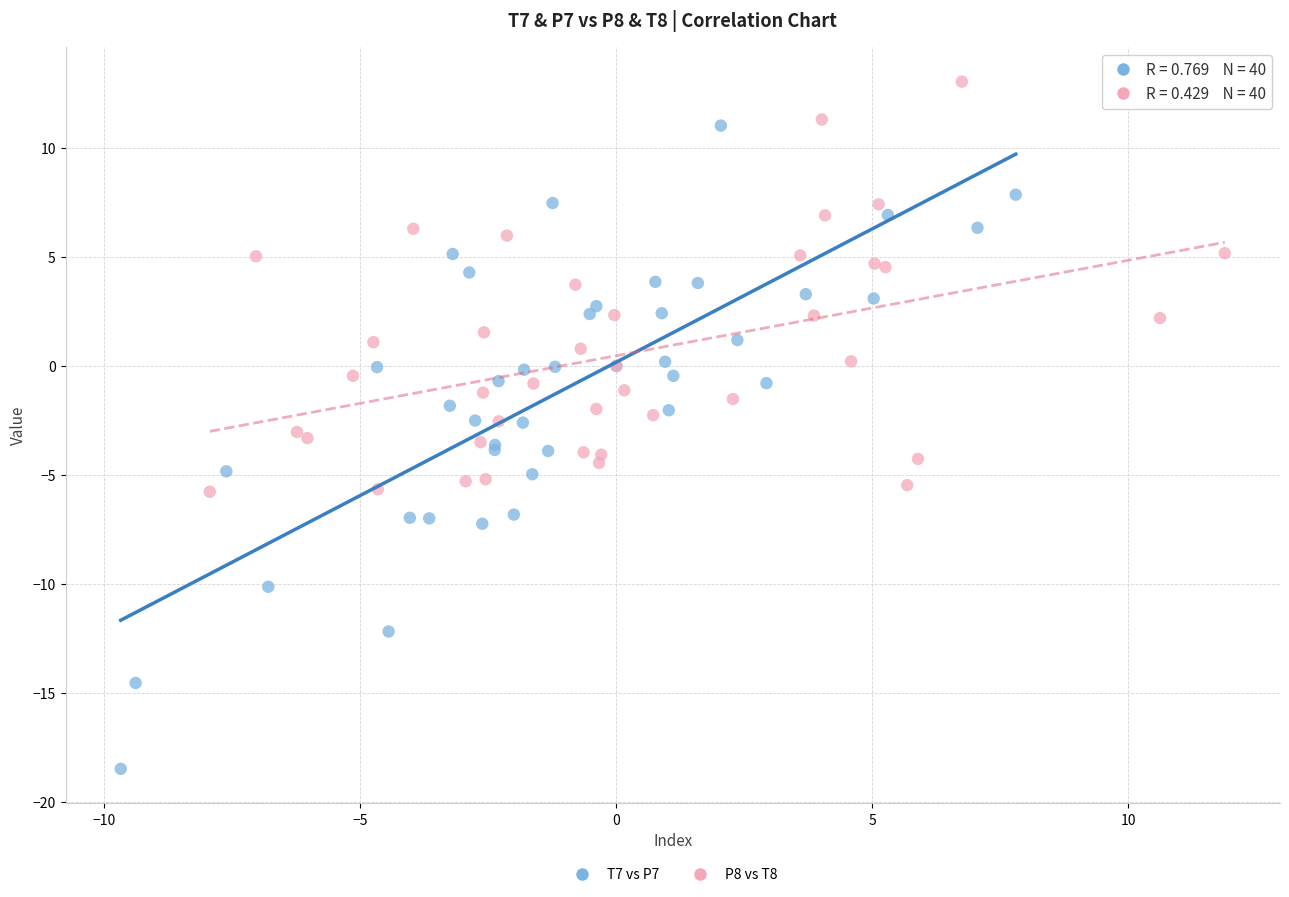

What are all the series names shown in the legend?

T7 vs P7, P8 vs T8